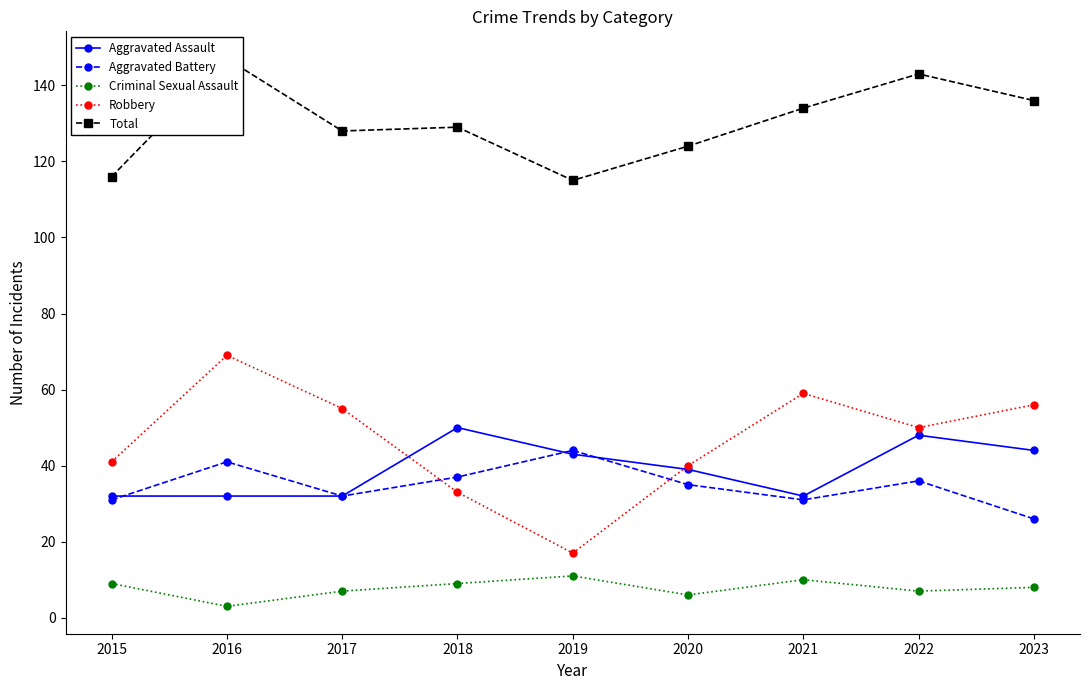

Count the Criminal Sexual Assault values in the range 7 to 9.

5